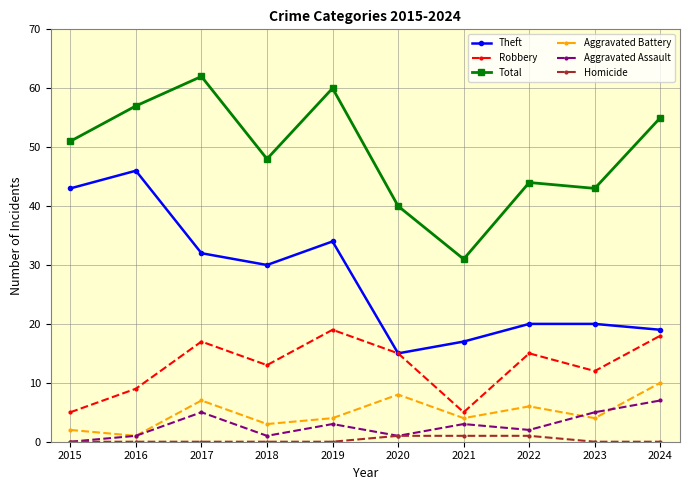

What is the value of the Aggravated Battery point at the 10th from the left?

10